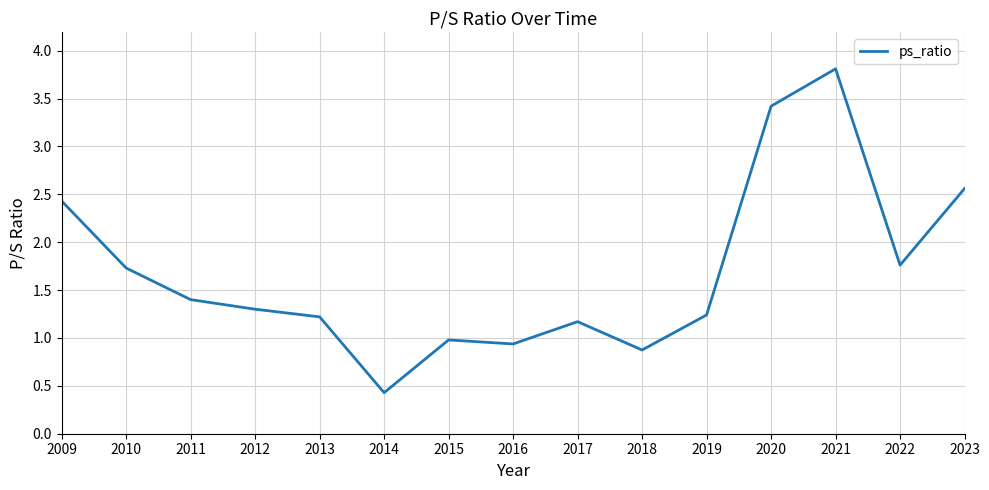

What is the maximum value shown in the chart?

3.8